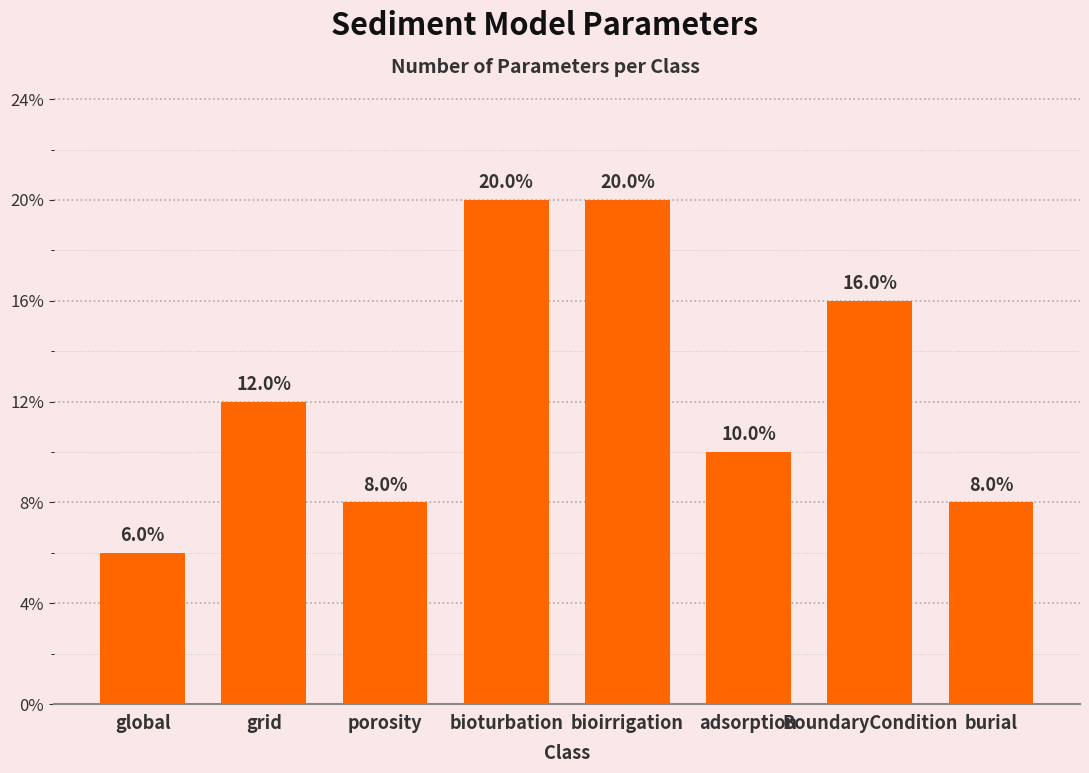

Does the chart contain any negative values?

No